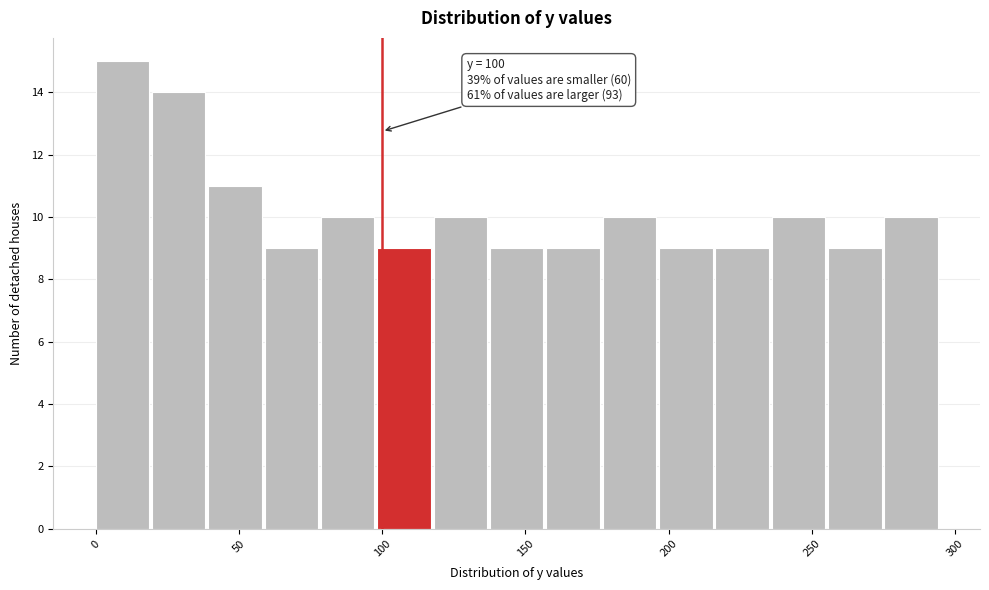

Around what value on the x-axis is the tallest bar? Give the approximate position of its centre, as read against the axis.

10